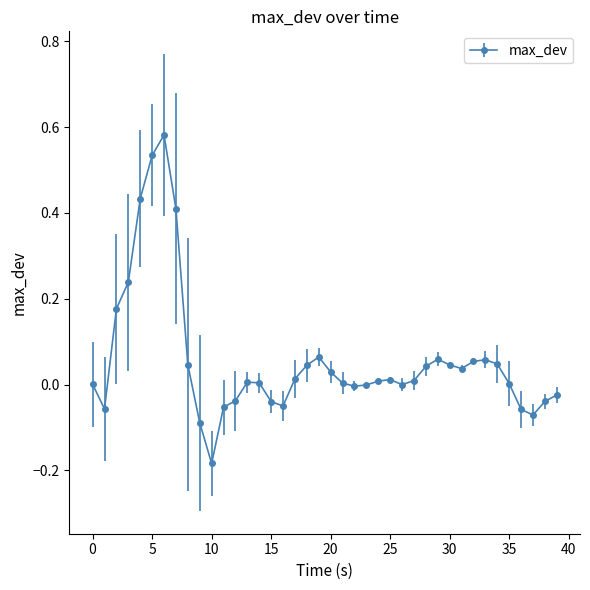

Count the number of data series in this chart.

1